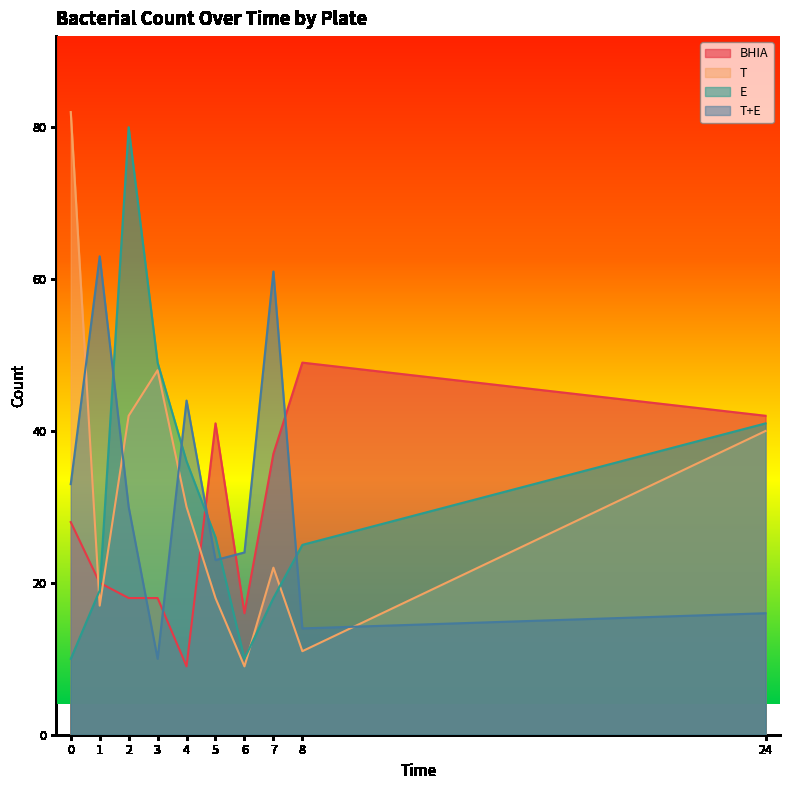

What is the value of the BHIA point at the 7th from the left?

16